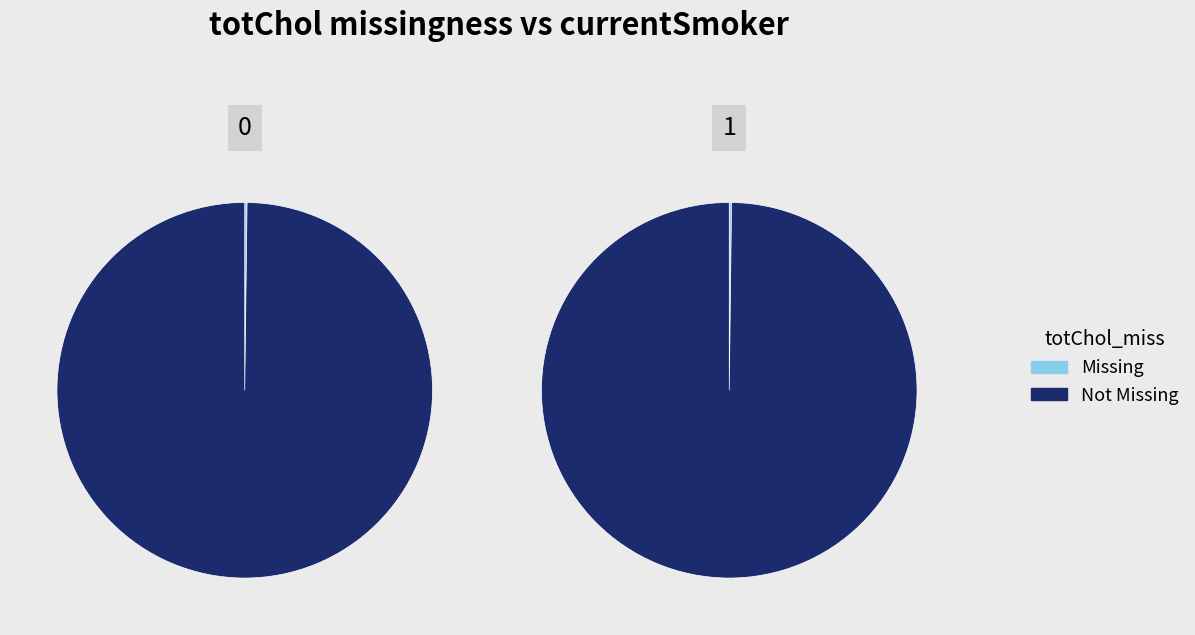

Count the number of slices in the pie.

2